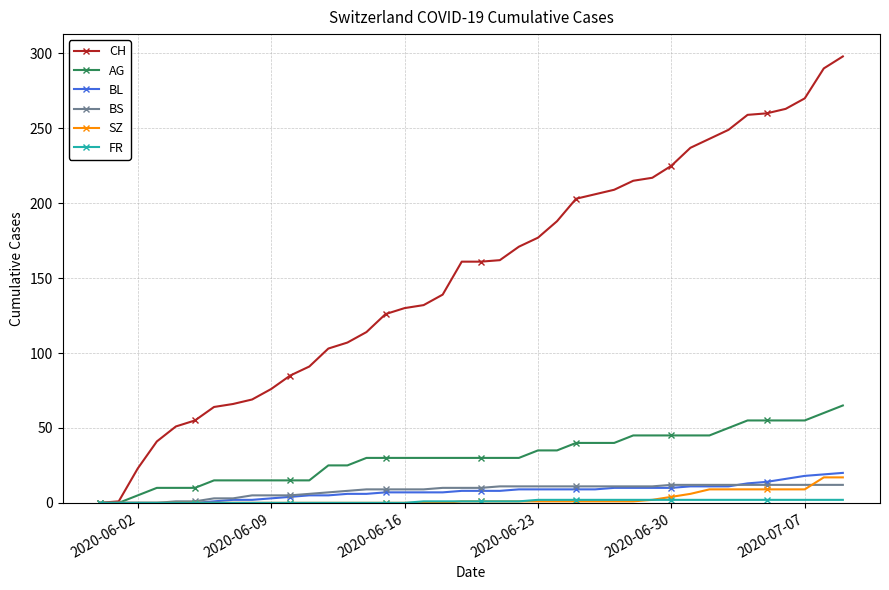

What is the greatest value displayed?

298